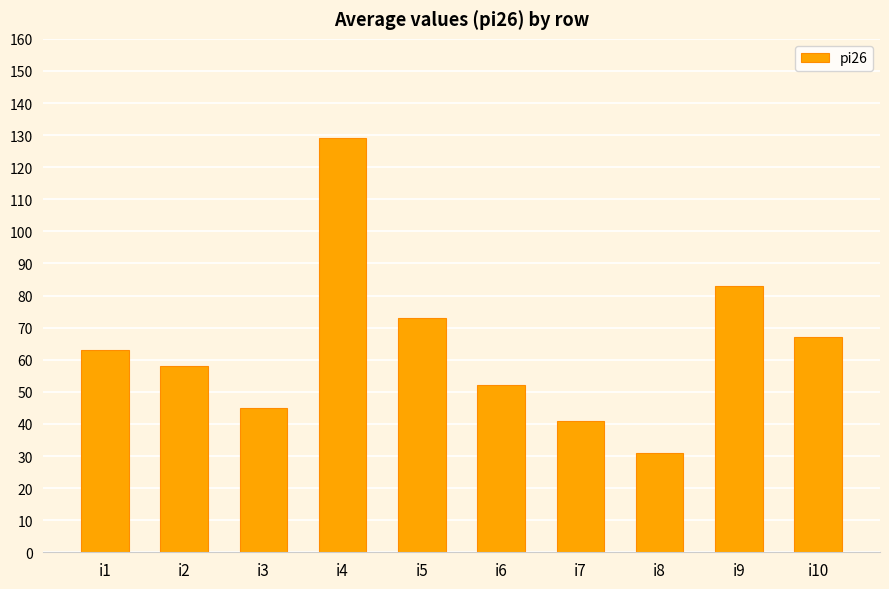

Reading left to right, extract all data points from this chart.

63	58	45	129	73	52	41	31	83	67